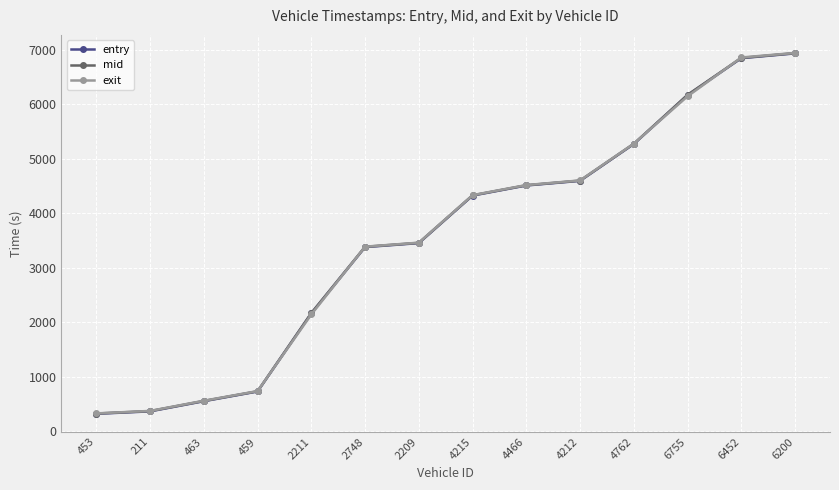

True or false: mid and entry intersect in this chart.

False